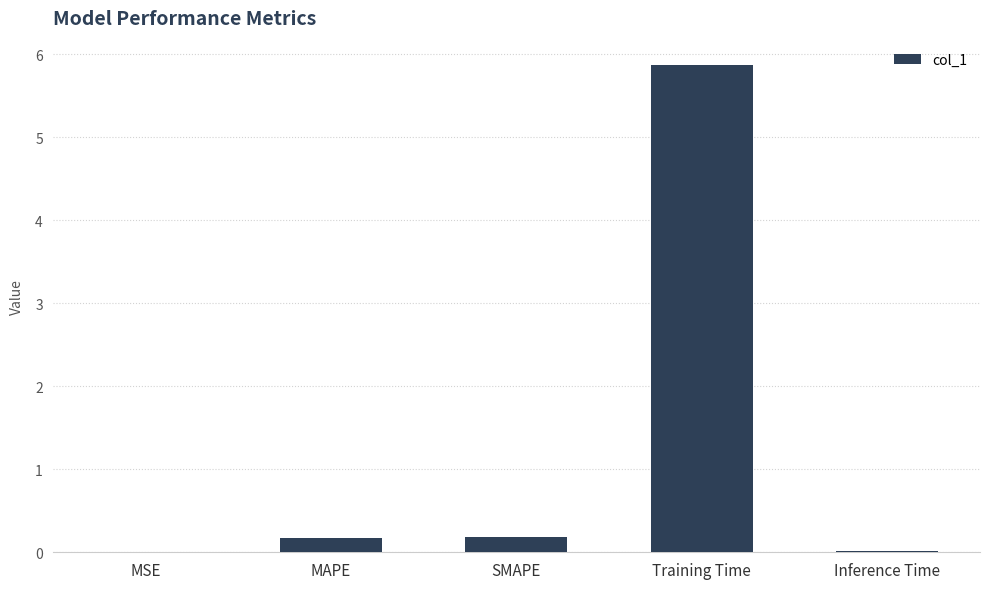

Is it true that the value at Training Time is 1.7?

False